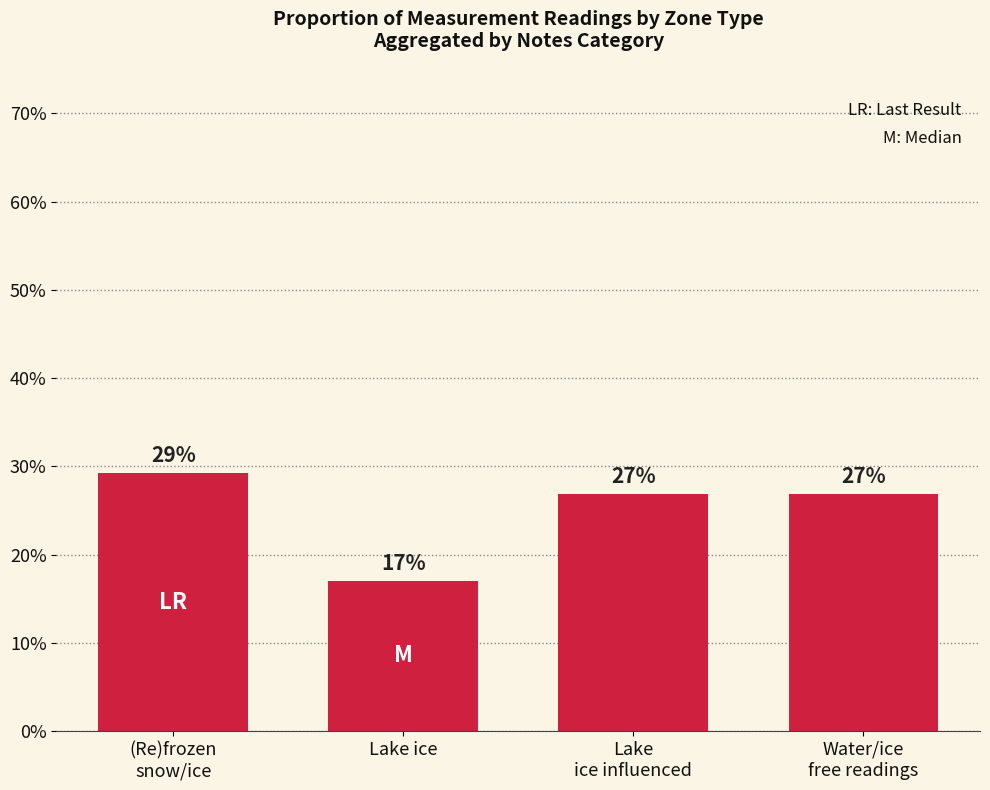

What is the sum of all values?

1.0